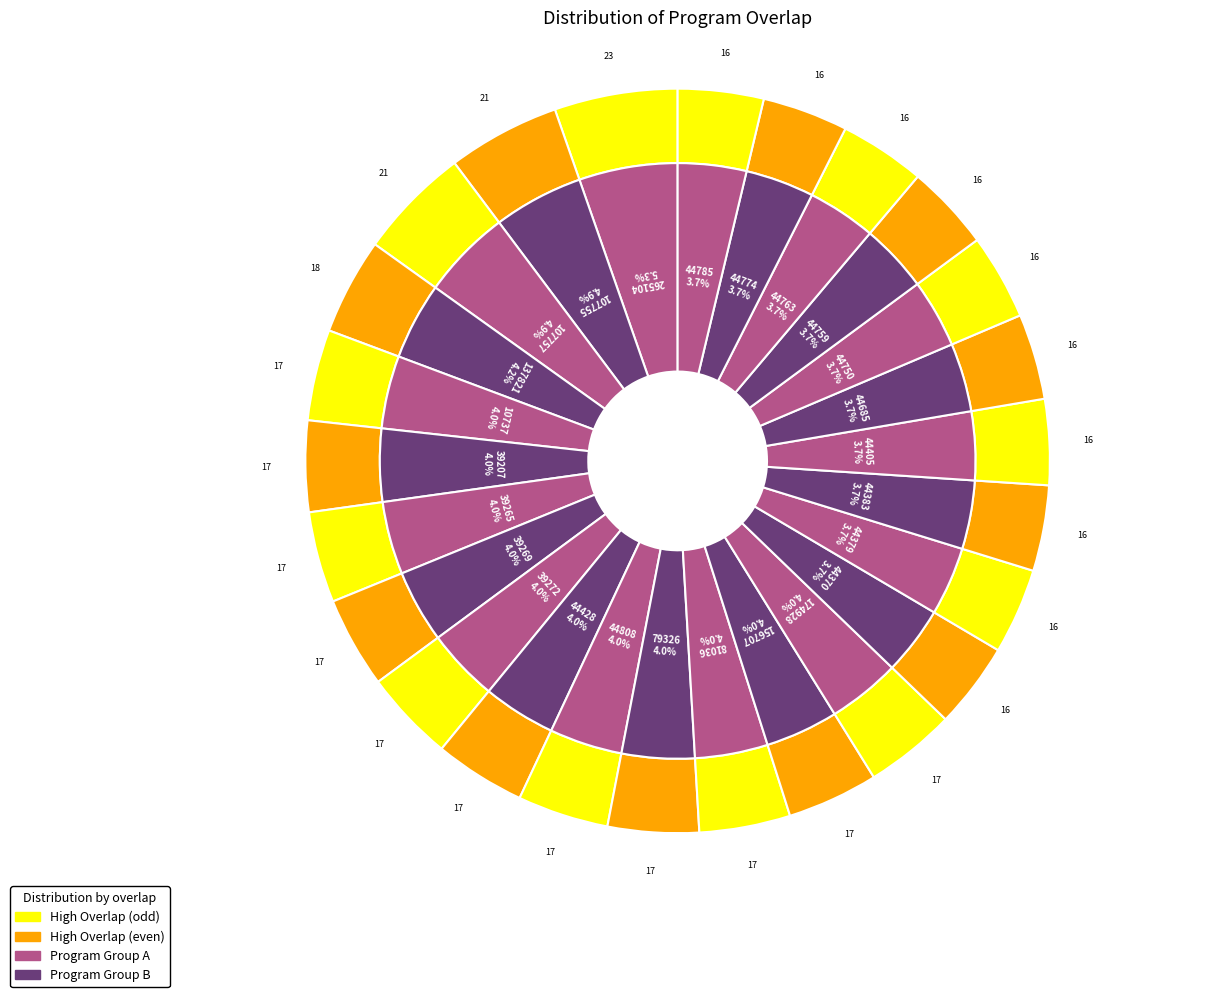

Which slice is the largest?

265104